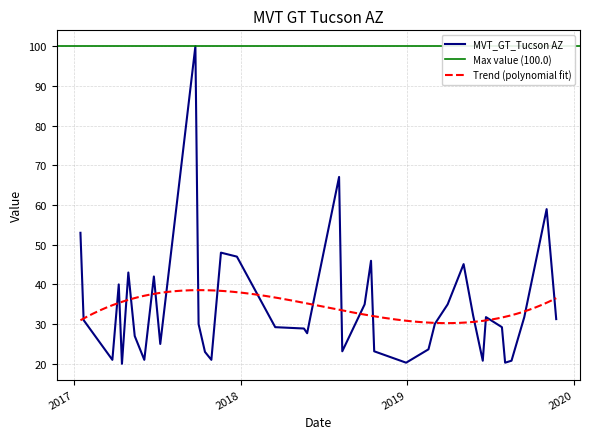

How many data points are less than 31?

20